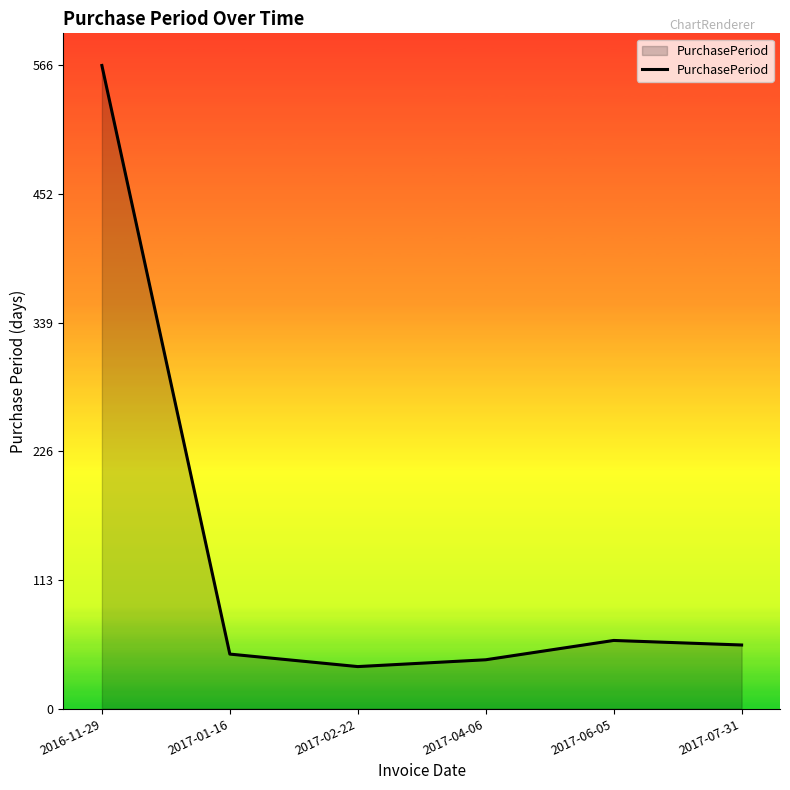

At which category does the data reach its first local valley?

2017-02-22